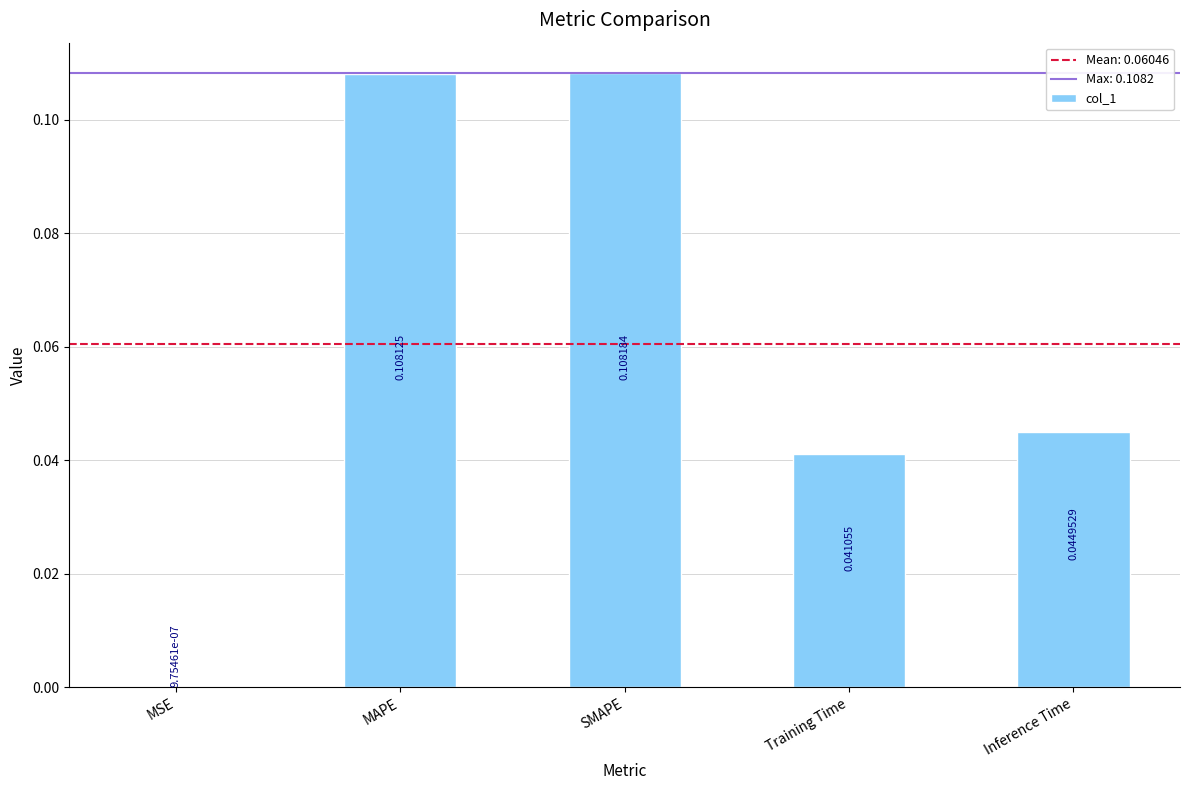

Which label corresponds to the largest value in the chart?

SMAPE